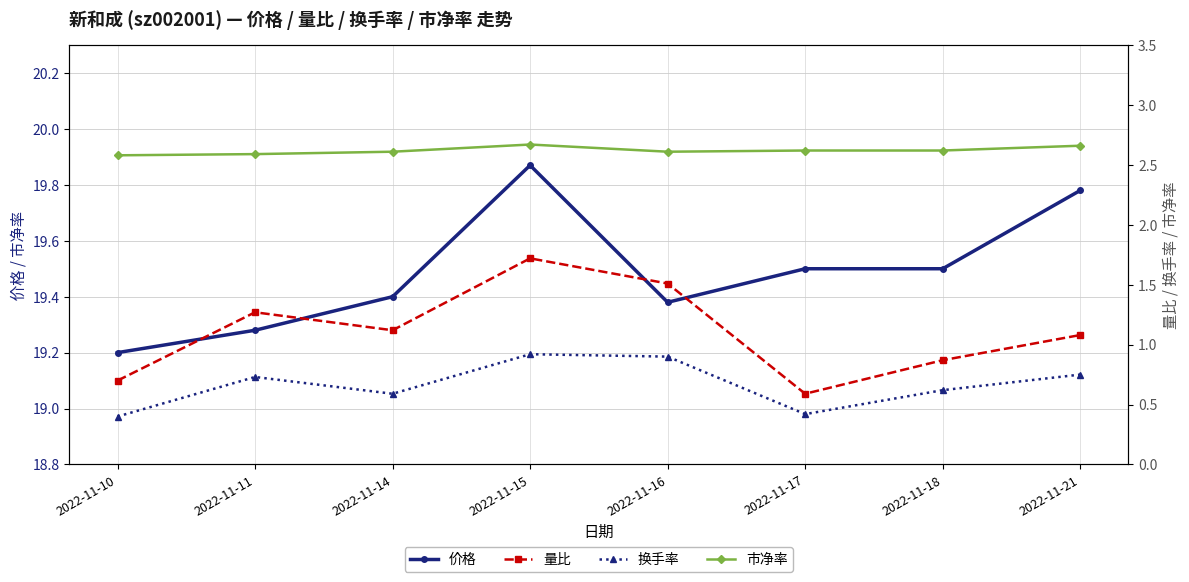

True or false: 量比 and 换手率 intersect in this chart.

False